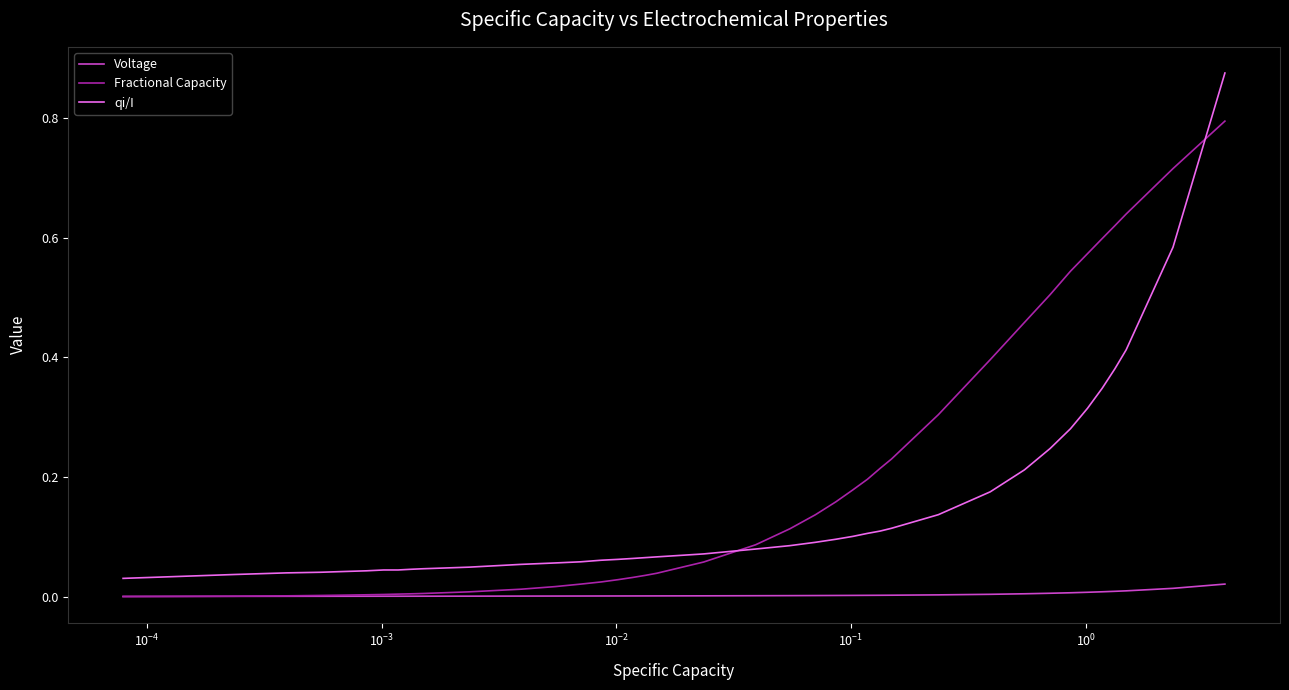

True or false: Voltage and qi/I intersect in this chart.

False